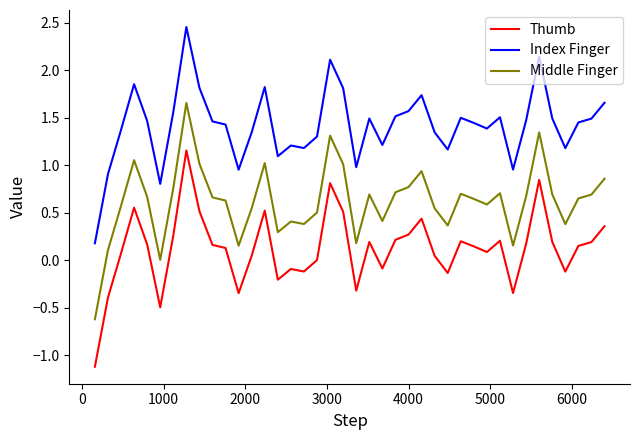

What is the minimum value shown in the chart?

-1.1